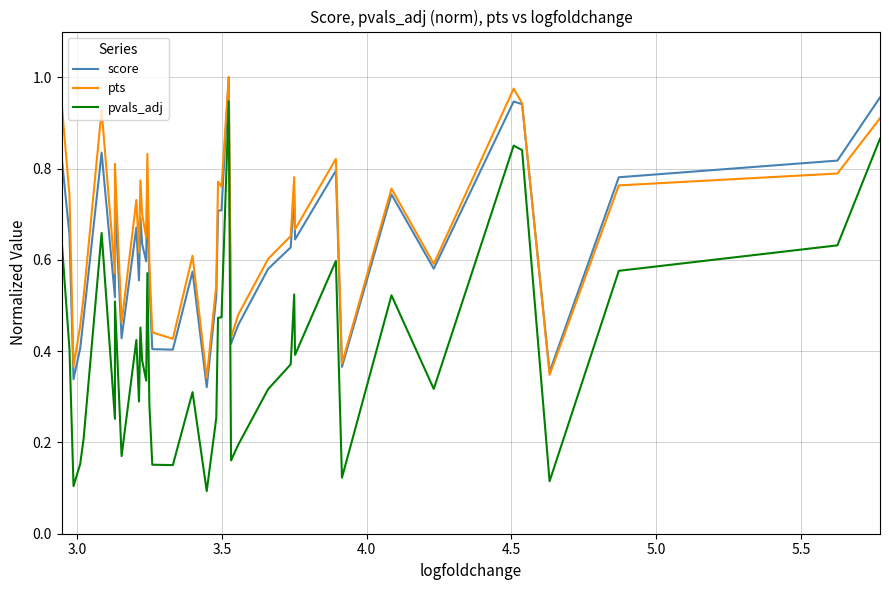

In score, how many points are lower than both neighbors (excluding endpoints)?

12